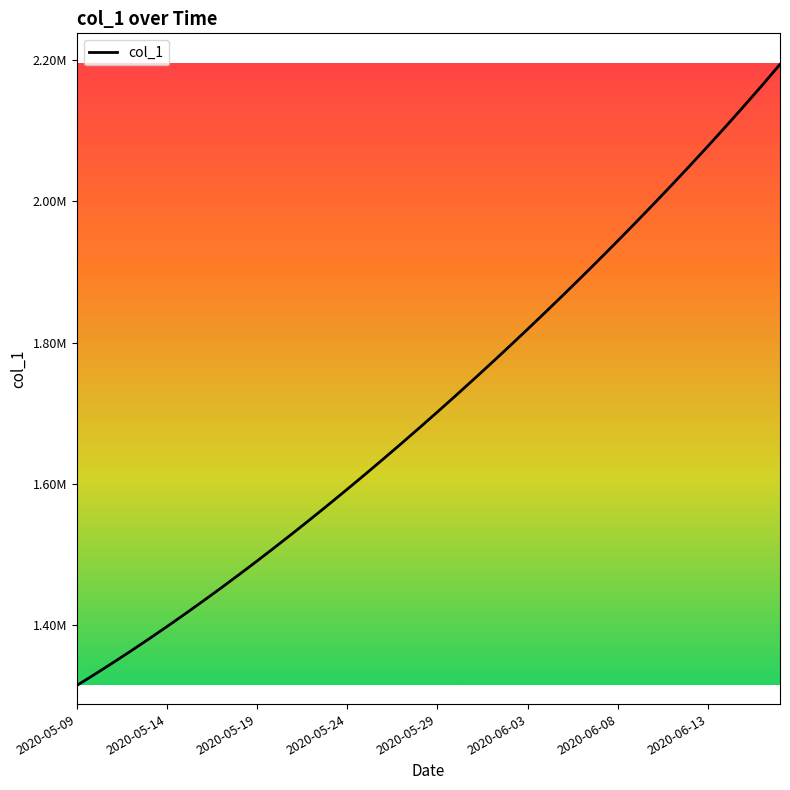

Is this an area chart (filled region under the line)?

No